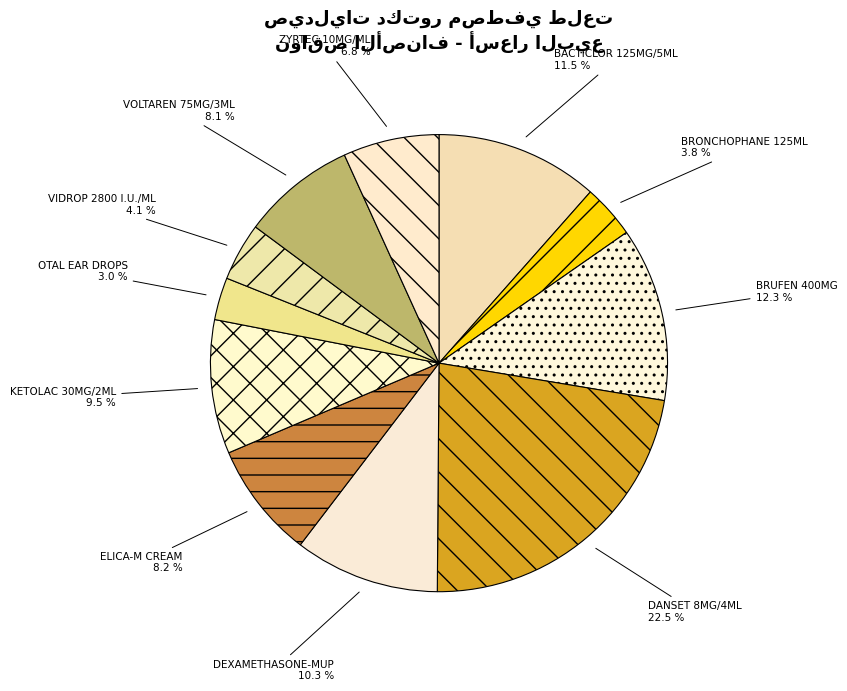

True or false: BACTICLOR 125MG/5ML accounts for 20% of the total.

False